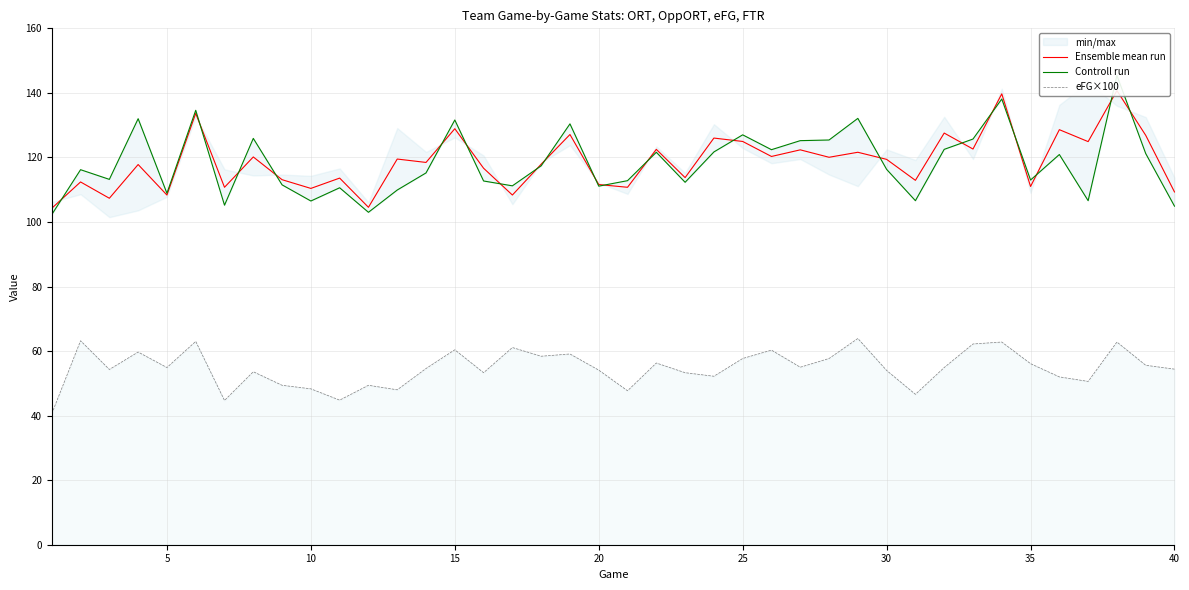

What is the difference between the maximum and minimum values in the Controll run series?

43.1